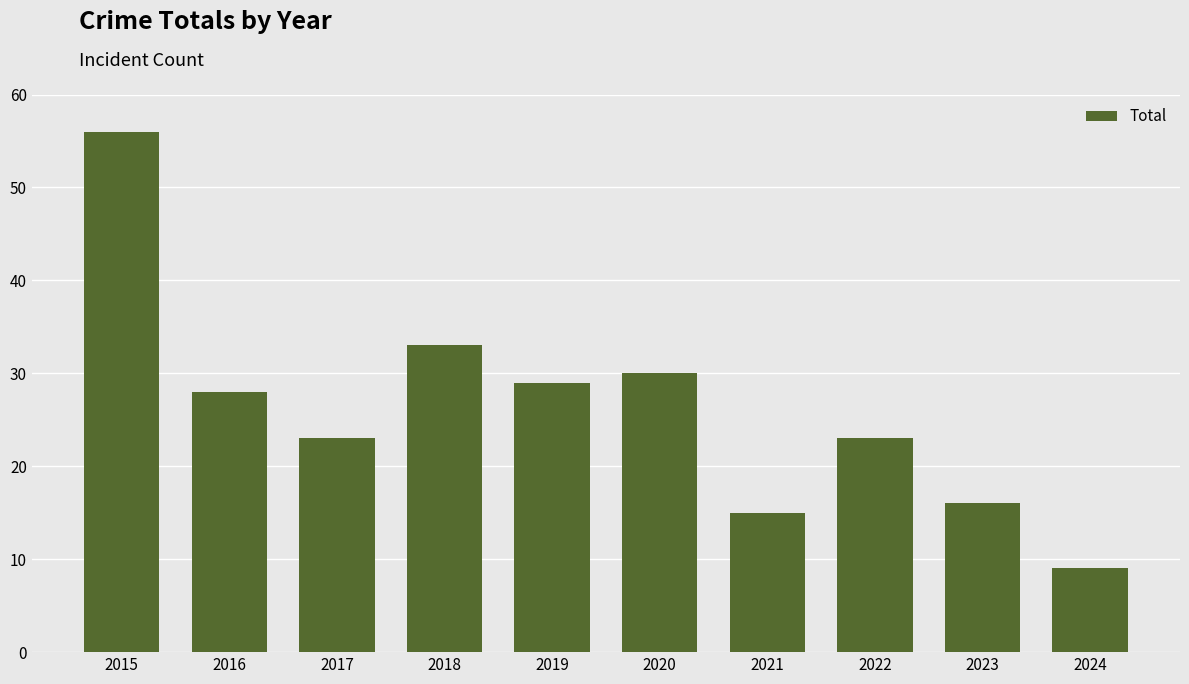

Reading right to left, list all the values displayed in this chart.

2024=9	2023=16	2022=23	2021=15	2020=30	2019=29	2018=33	2017=23	2016=28	2015=56